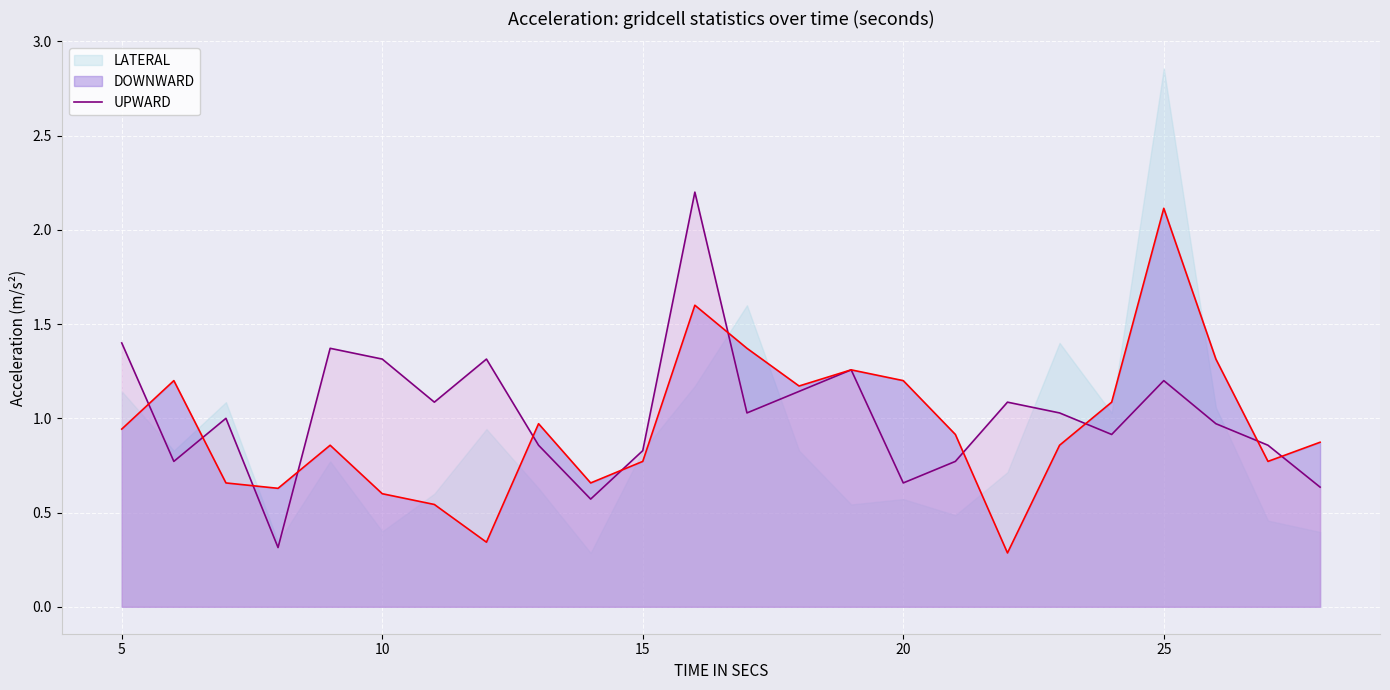

What is the value of the 20th point from the left?

0.9